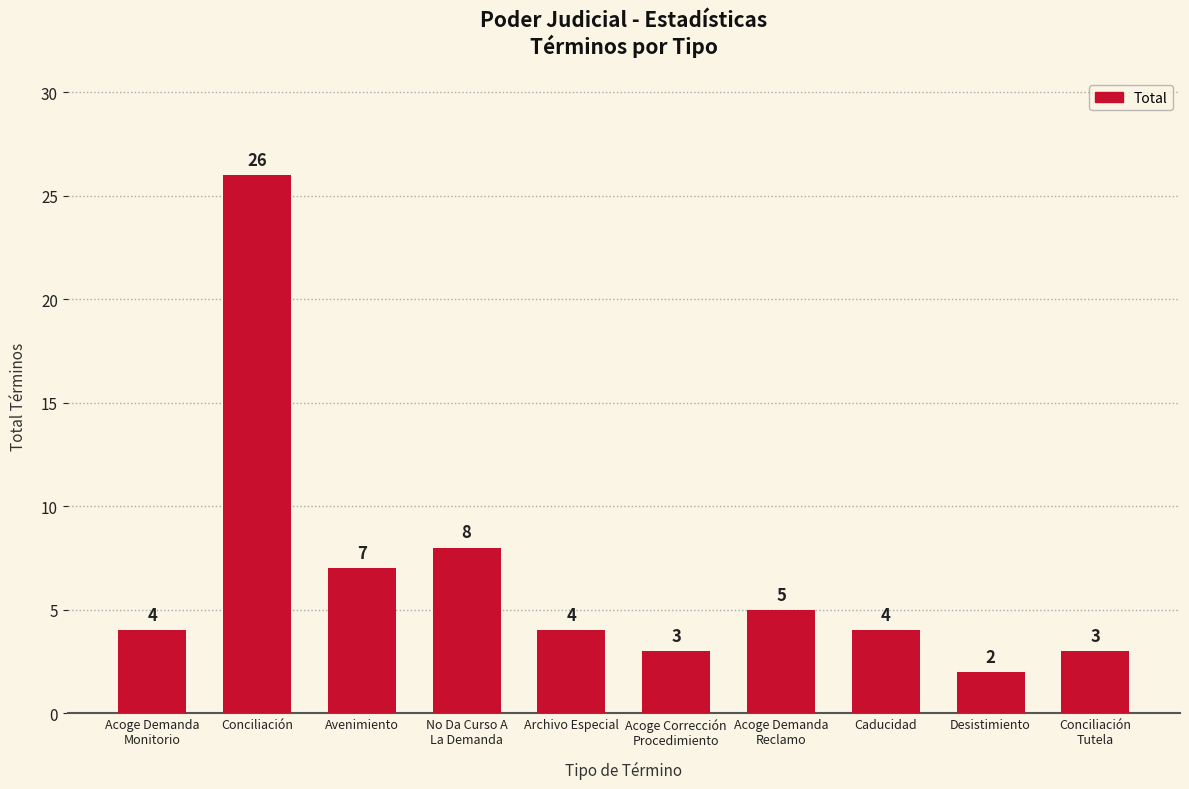

What is the sum of all values?

66